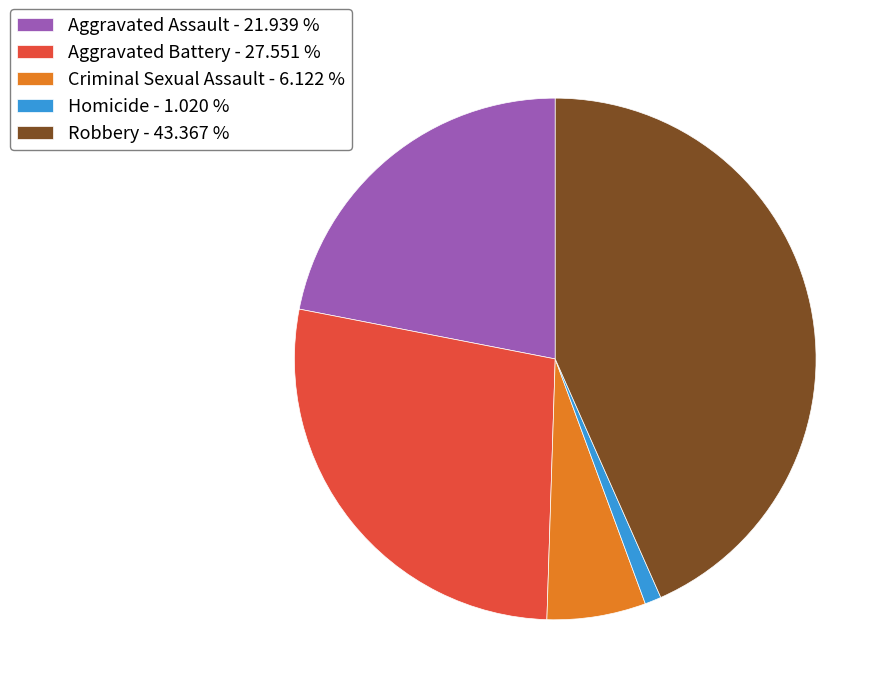

Do Criminal Sexual Assault - 6.122 % and Robbery - 43.367 % together represent more than half of the pie?

No